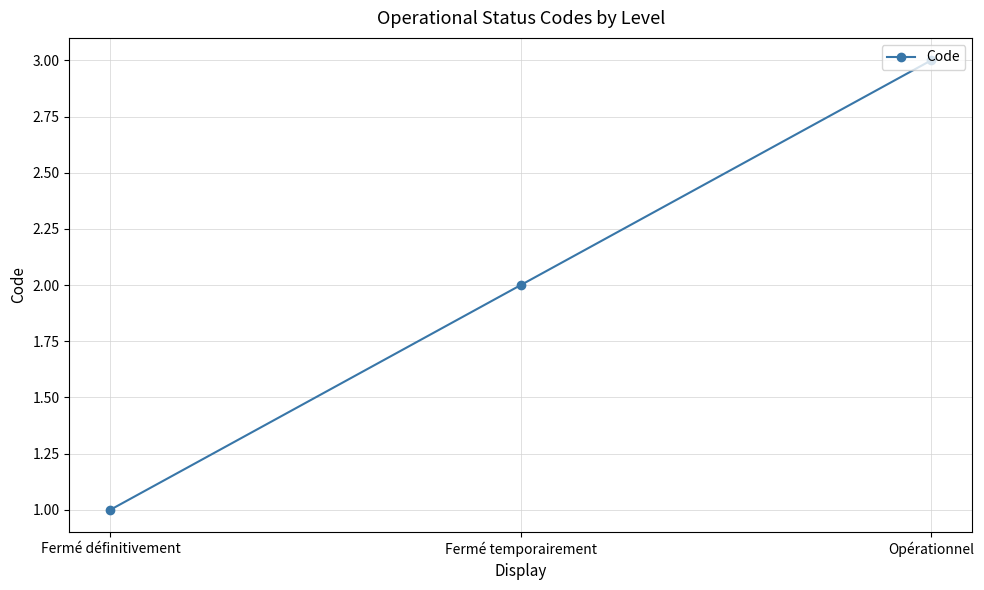

What is the change in value from Fermé définitivement to Opérationnel?

+2